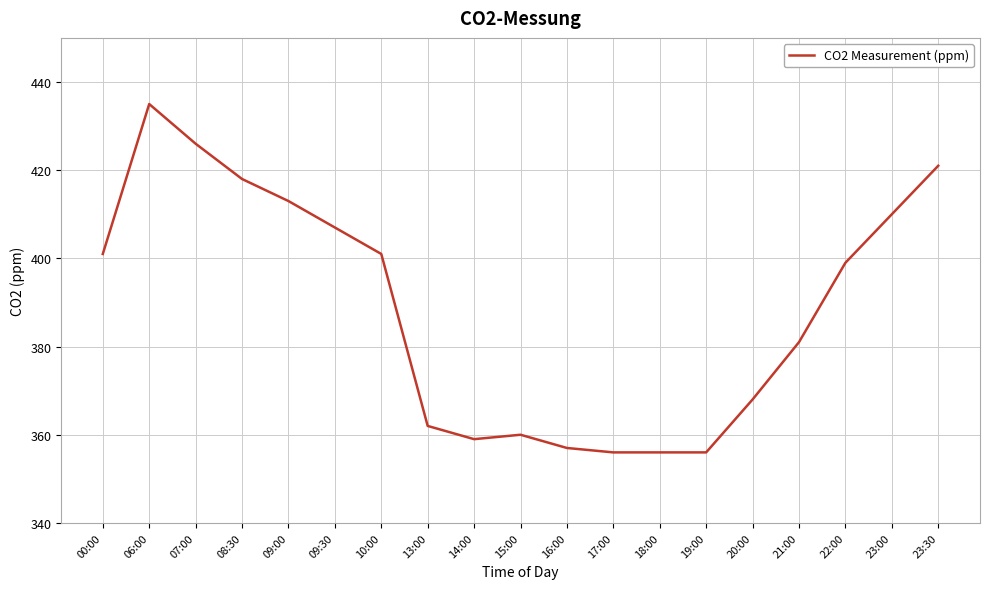

Where is the first local maximum?

06:00